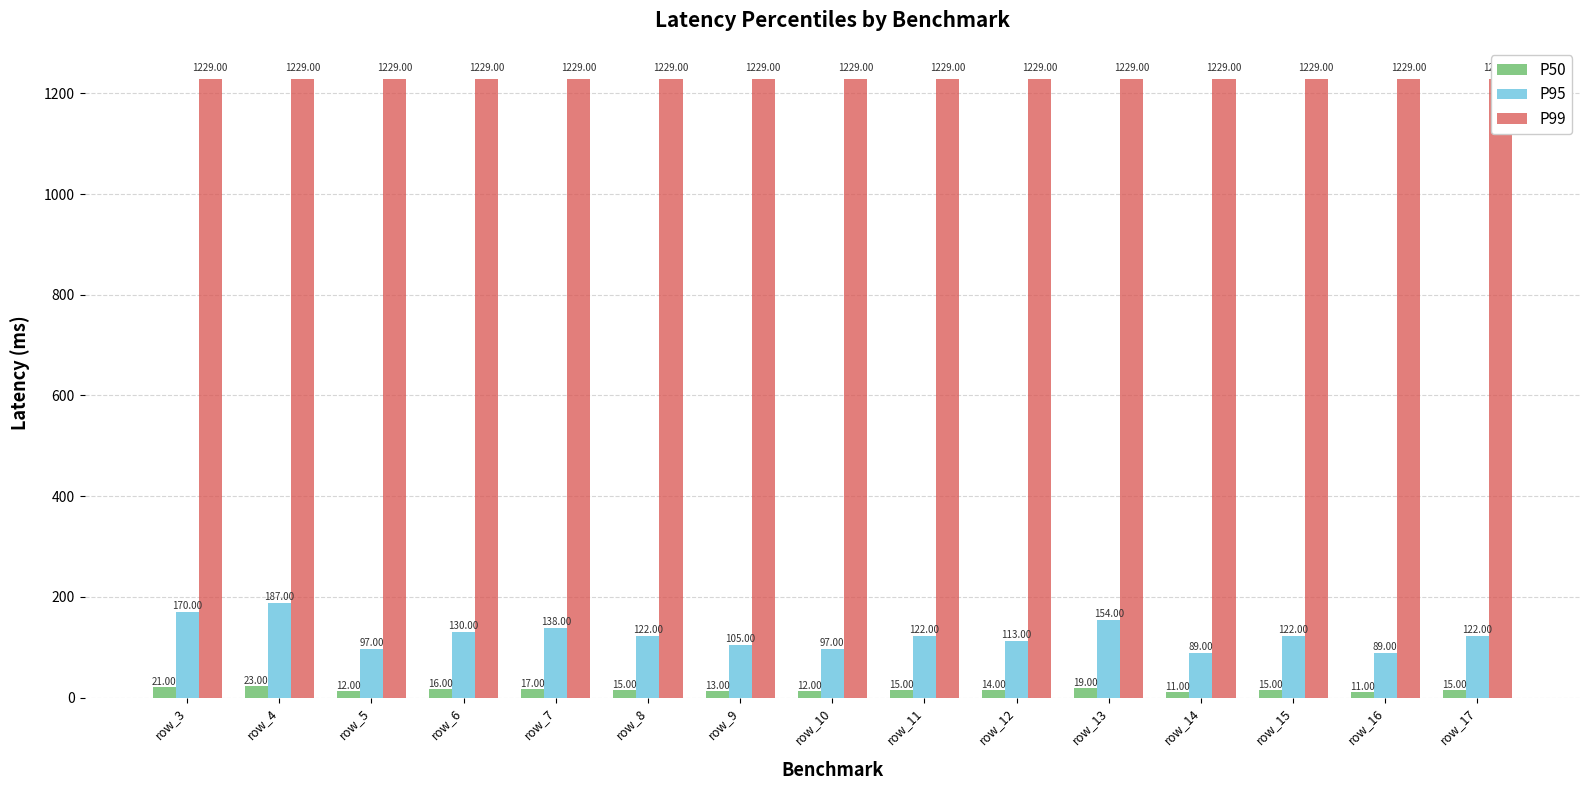

True or false: P95 has a value of 138 at row_7.

True